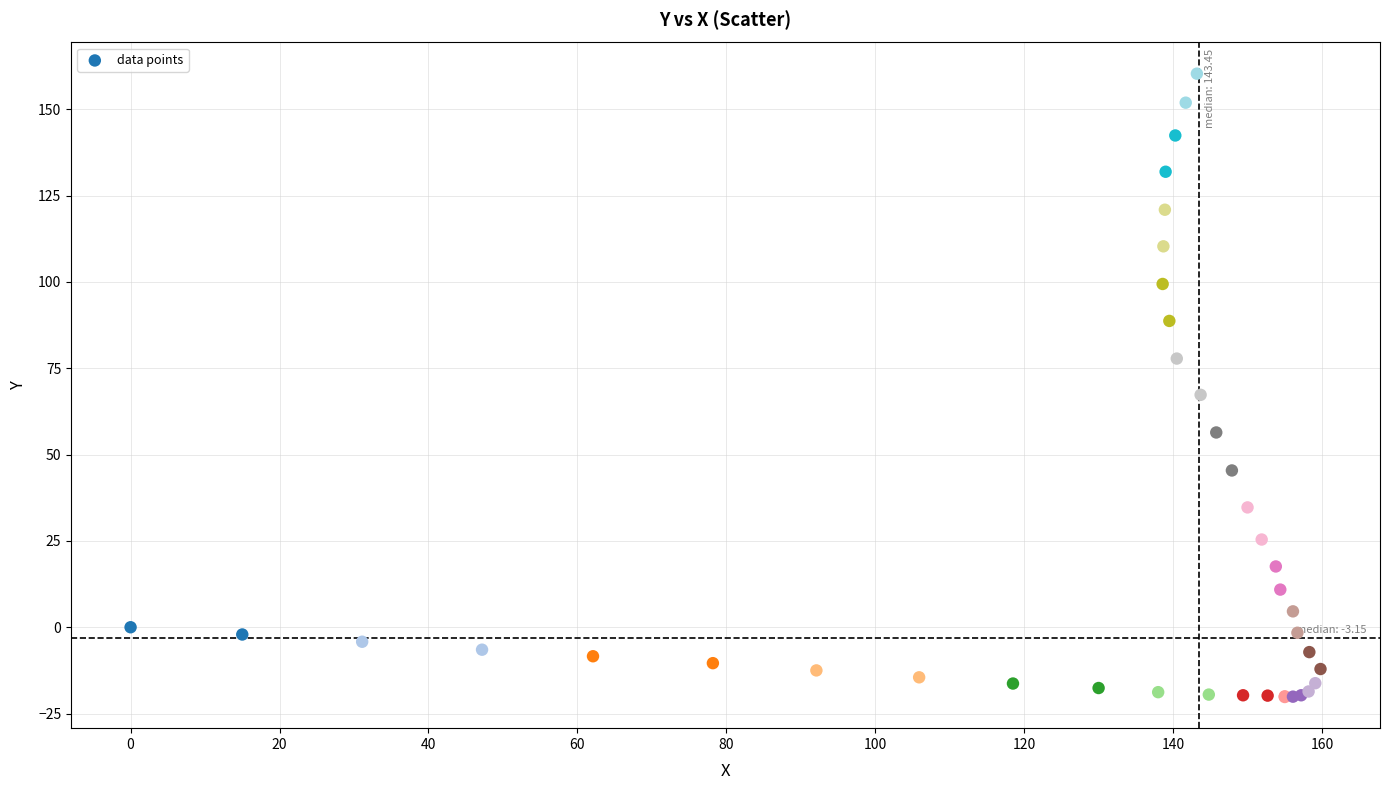

What Y value in the scatter plot is closest to 70?

67.3